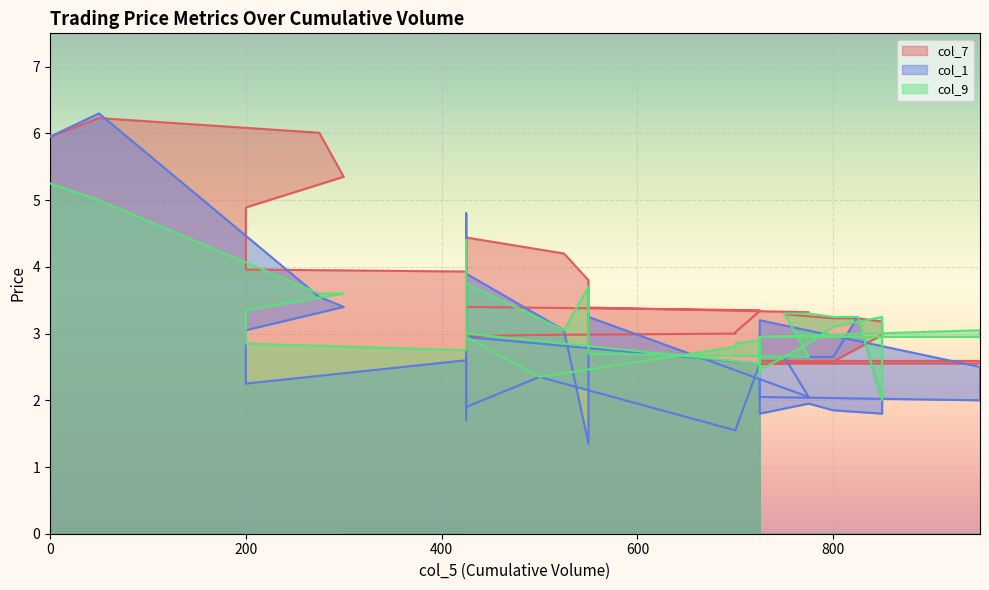

How many times do col_1 and col_7 cross each other?

5